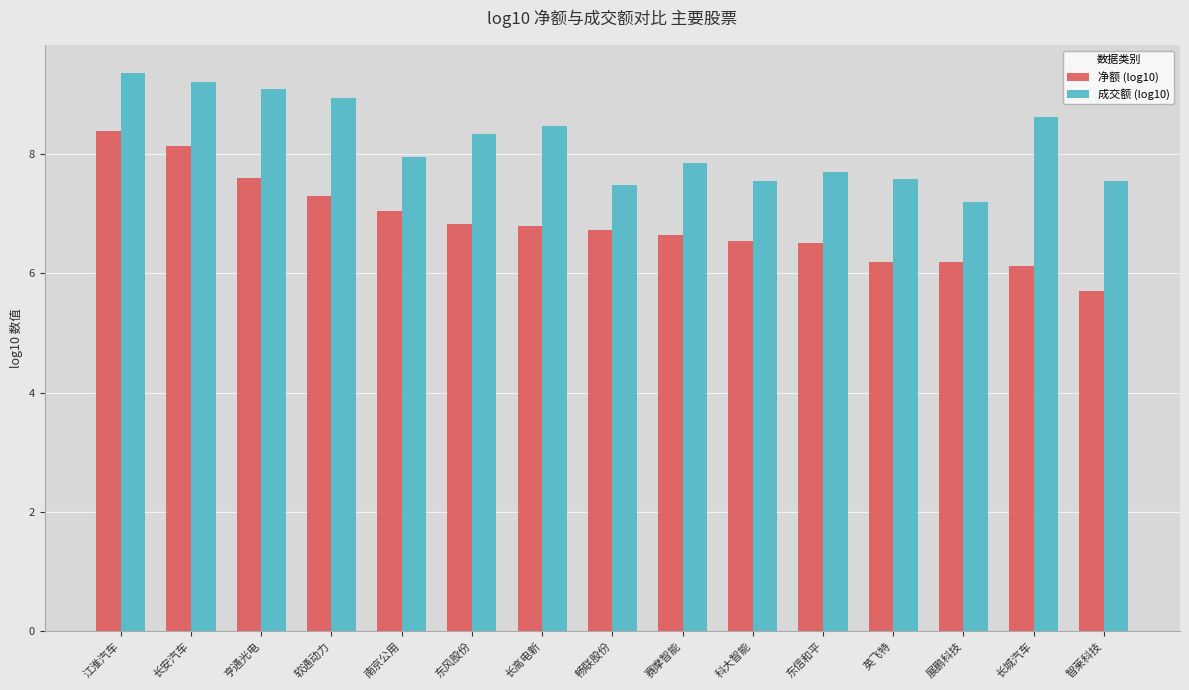

What is the average value of the 净额 (log10) series?

6.8